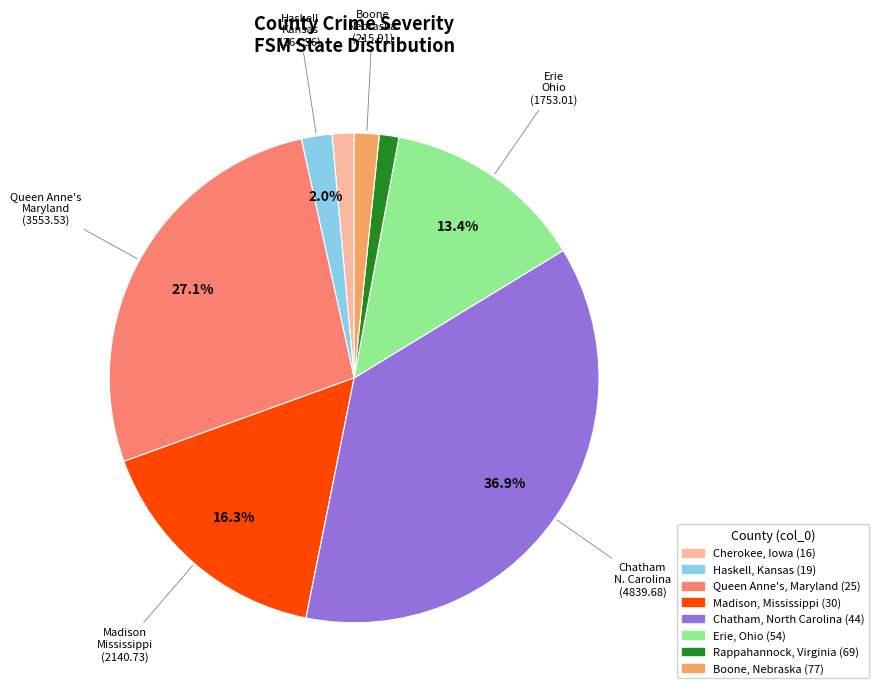

How many slices are in this pie chart?

8